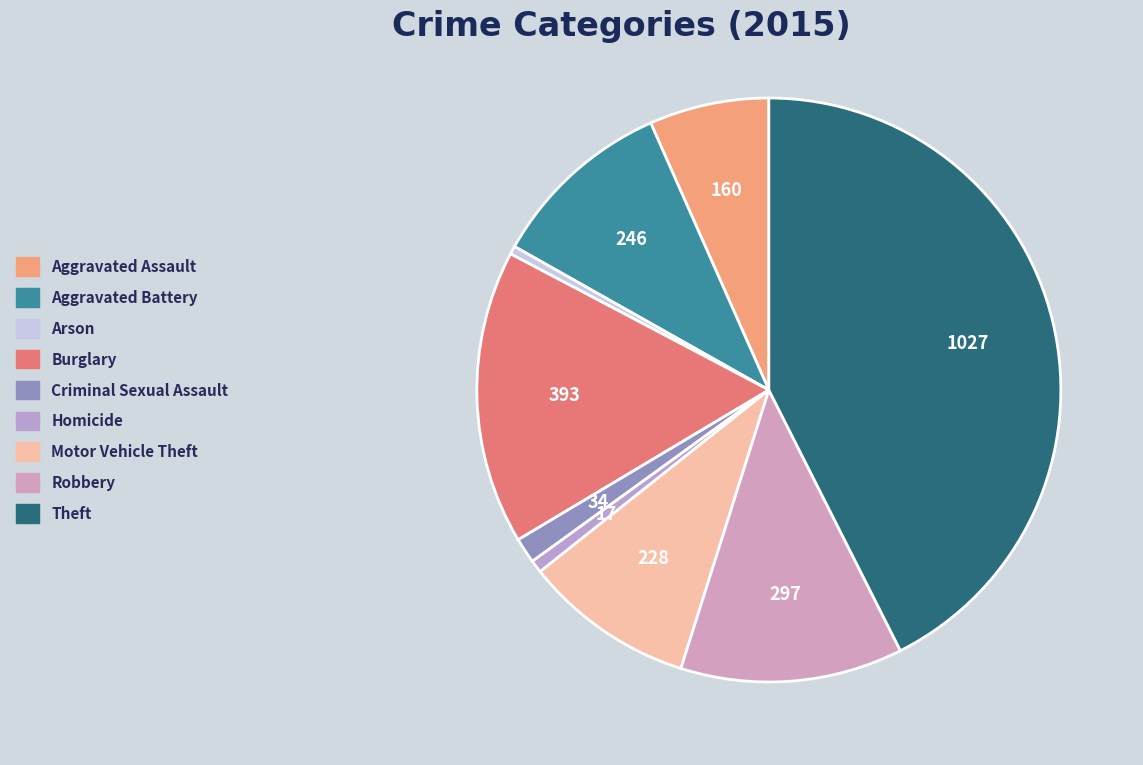

What is the ratio of the value at Aggravated Battery to the value at Arson?

22.4